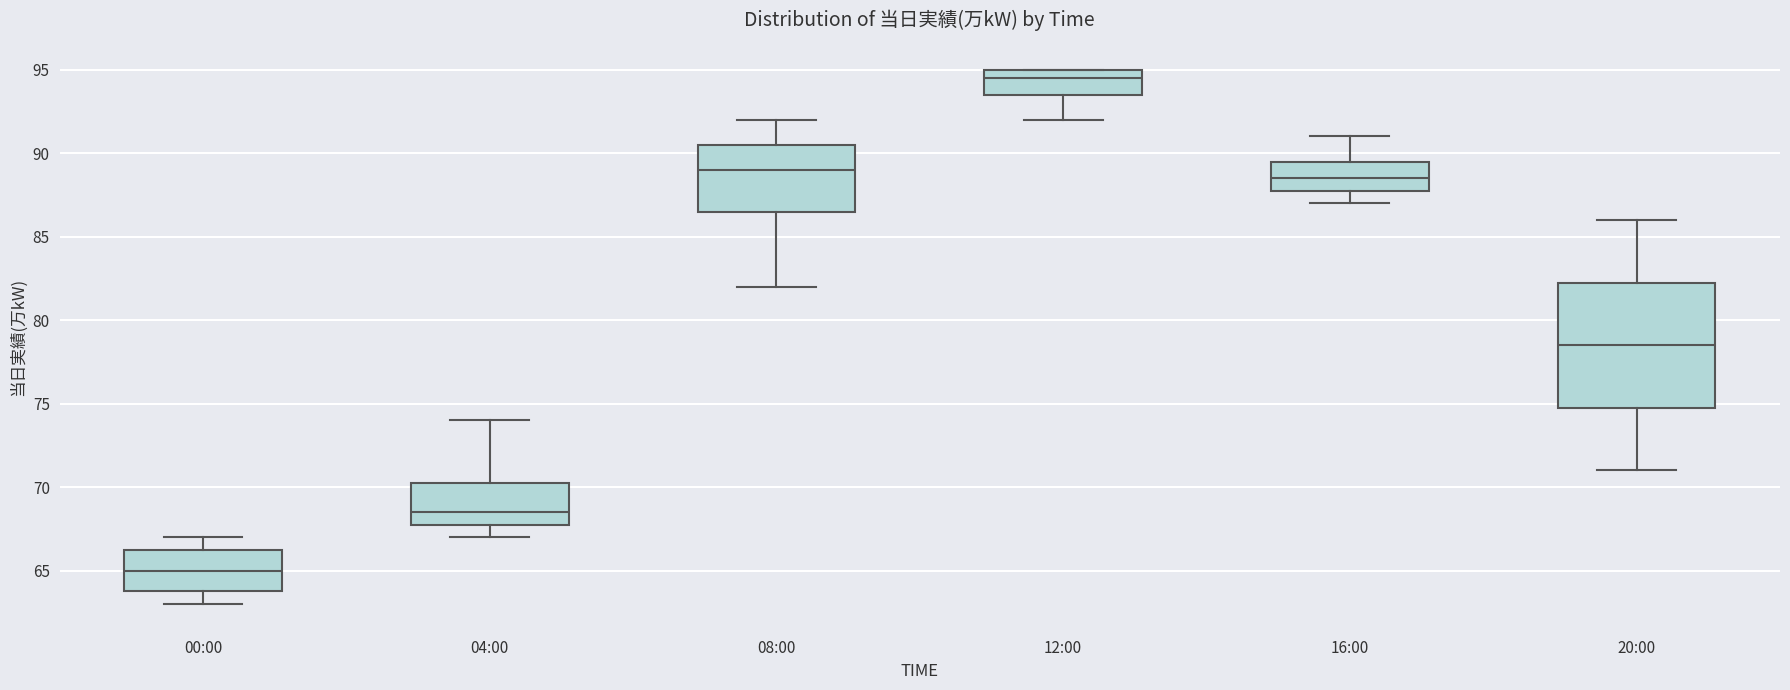

Reading left to right, transcribe this box plot: for each box, give where its median line is, the range the box spans, and where its two whiskers end, as read against the y-axis. The values are not printed on the chart, so give them approximately, as read against the axis.

00:00: median 65.0, box 64.0 to 66.5, whiskers 63.0 to 67.0
04:00: median 68.5, box 68.0 to 70.5, whiskers 67.0 to 74.0
08:00: median 89.0, box 86.5 to 90.5, whiskers 82.0 to 92.0
12:00: median 94.5, box 93.5 to 95.0, whiskers 92.0 to 95.0
16:00: median 88.5, box 88.0 to 89.5, whiskers 87.0 to 91.0
20:00: median 78.5, box 75.0 to 82.5, whiskers 71.0 to 86.0